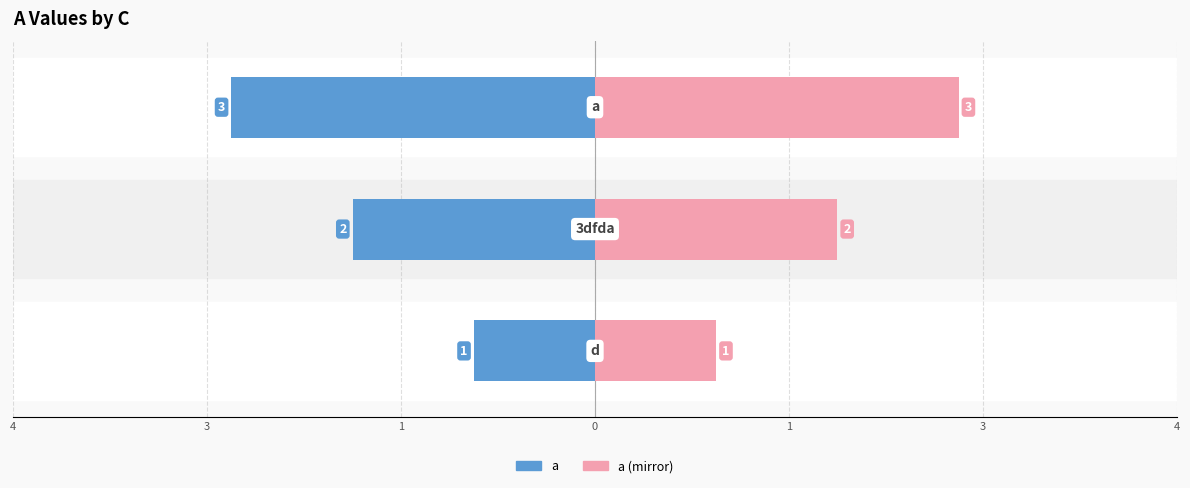

Are the bars horizontal?

Yes